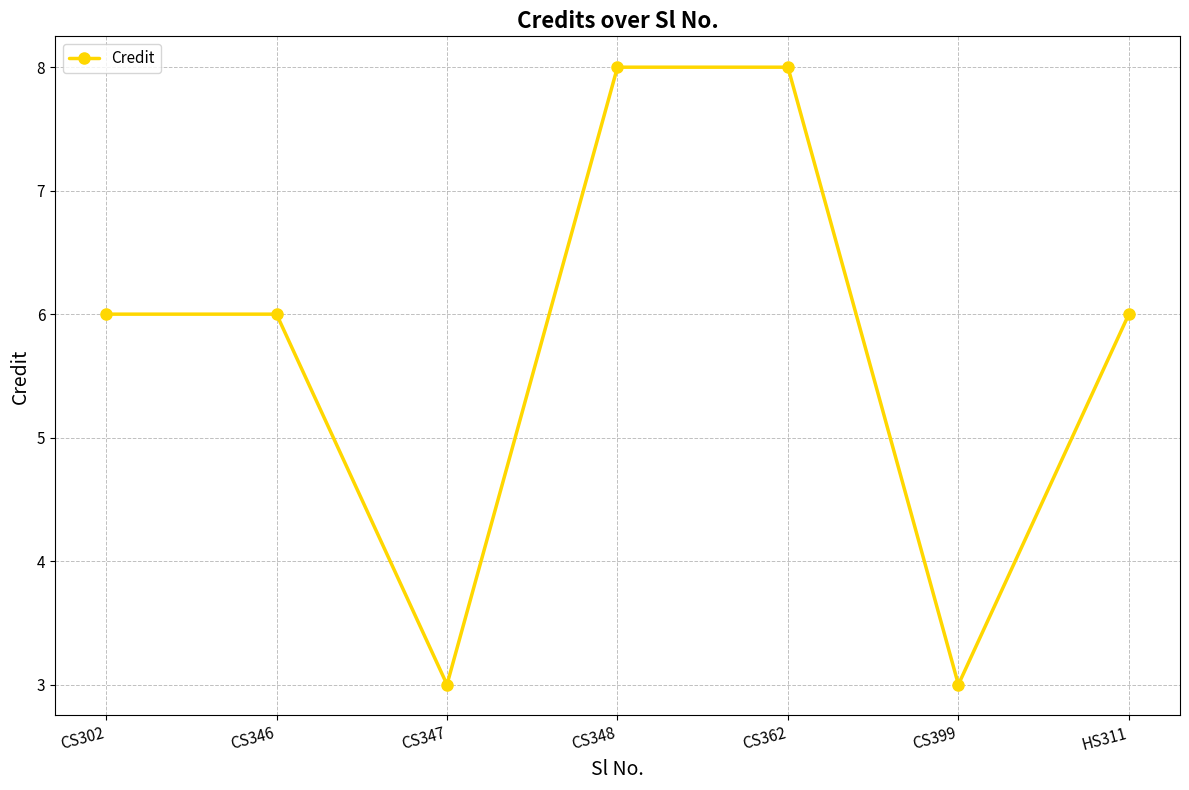

What is the change in value from CS346 to CS399?

-3